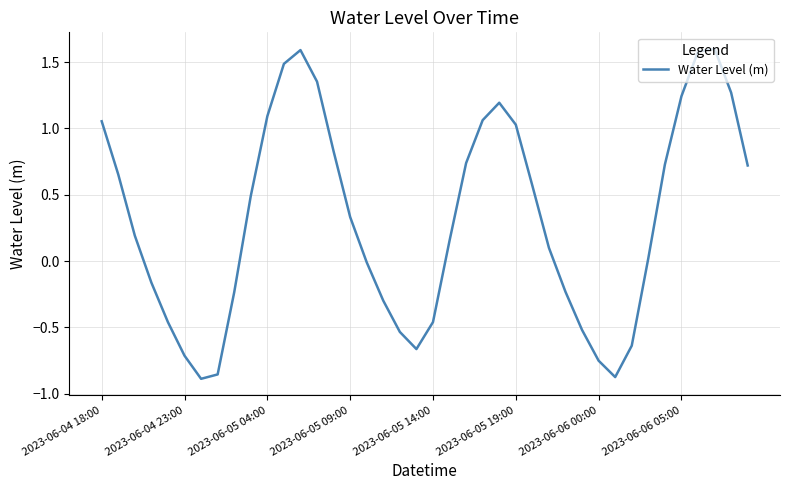

Does the chart have visible grid lines?

Yes